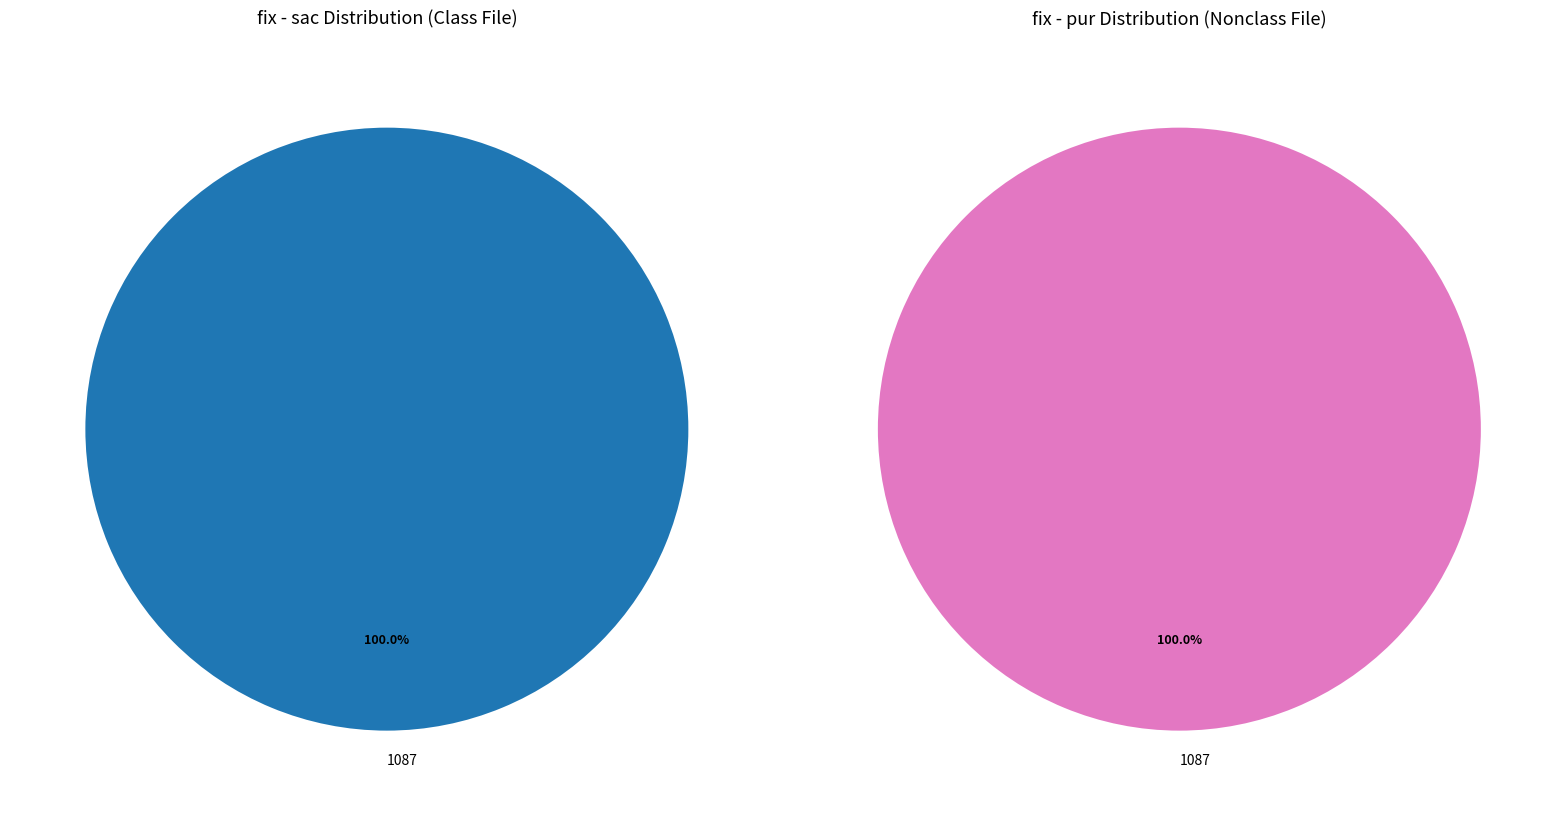

Which has a higher value, 68 or 1087?

1087